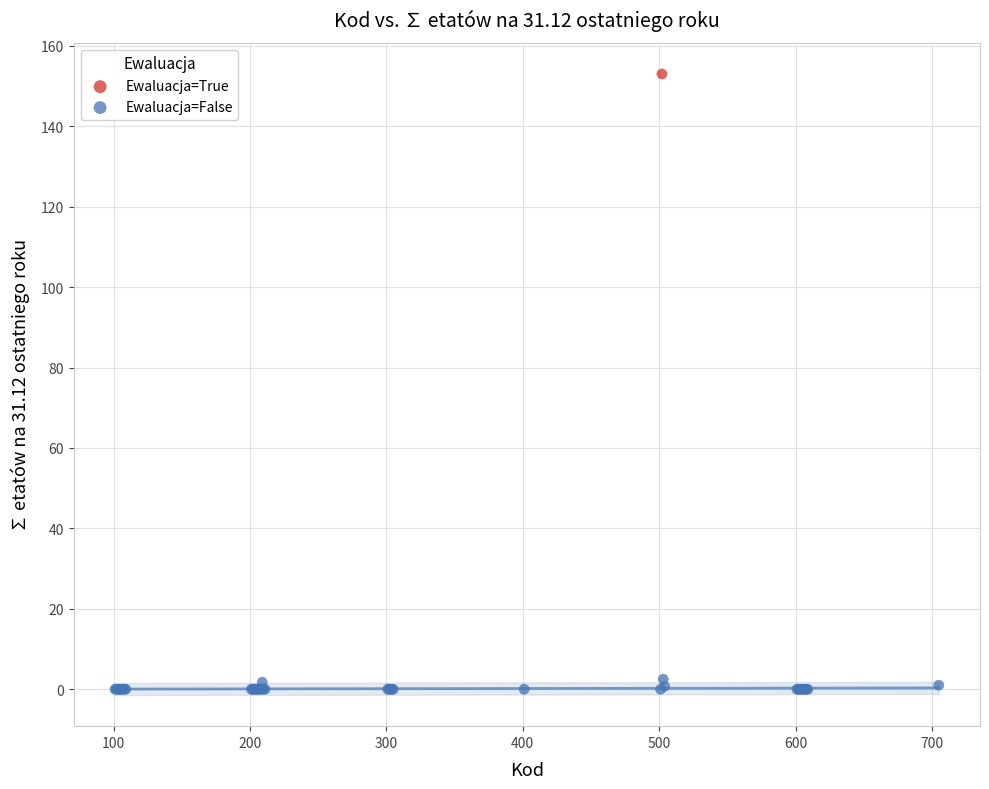

What are all the series names shown in the legend?

Ewaluacja=True, Ewaluacja=False